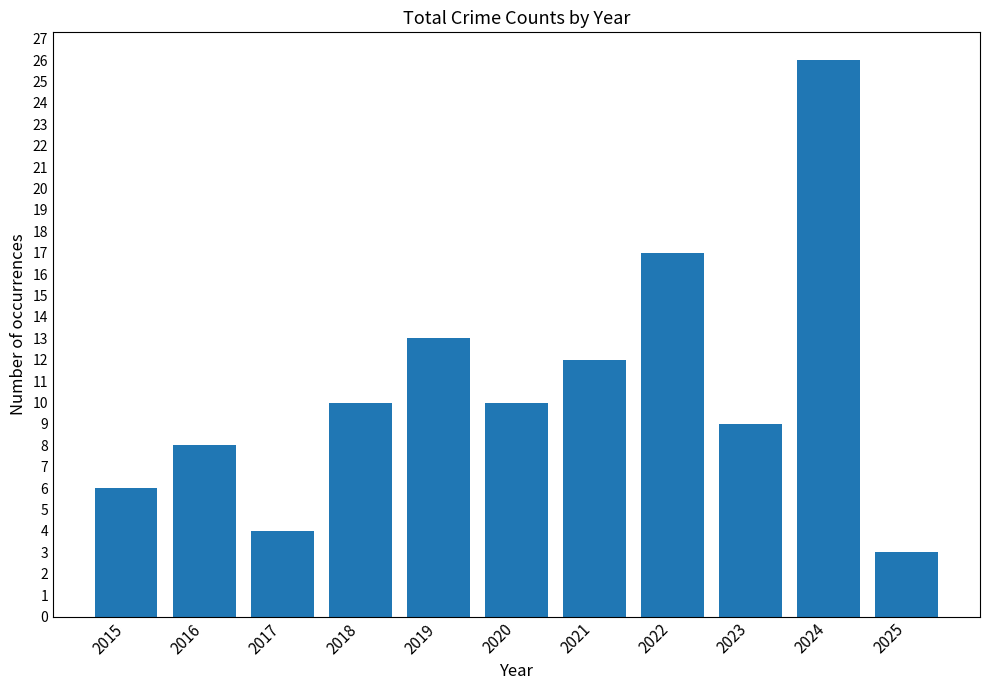

Between 2019 and 2016, which is larger?

2019